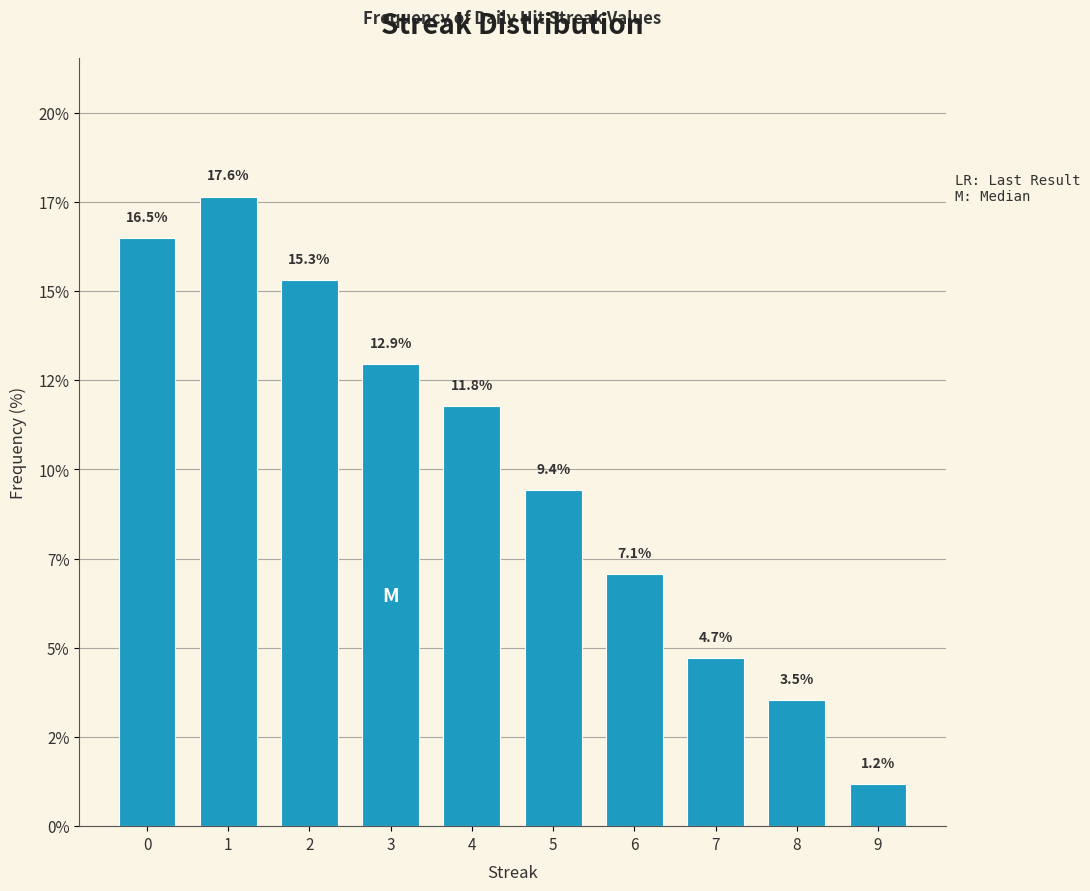

Are the bars horizontal?

No